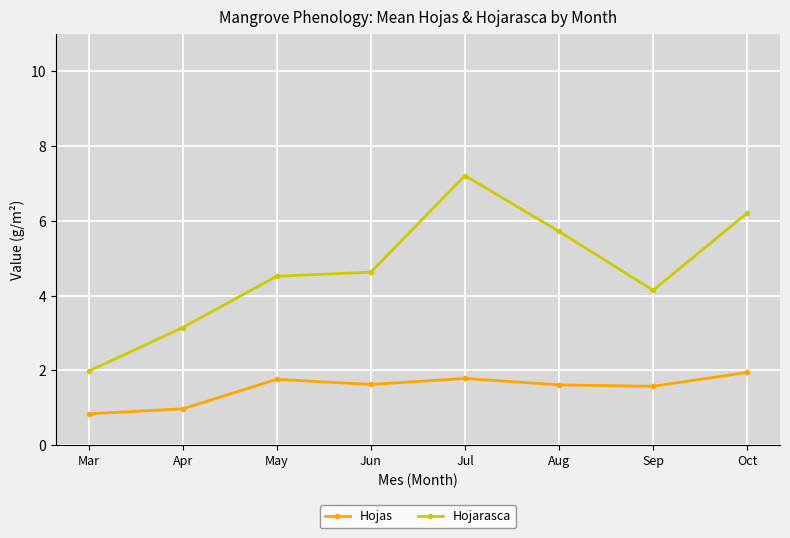

What is the difference between the highest and lowest values at Jun?

3.0